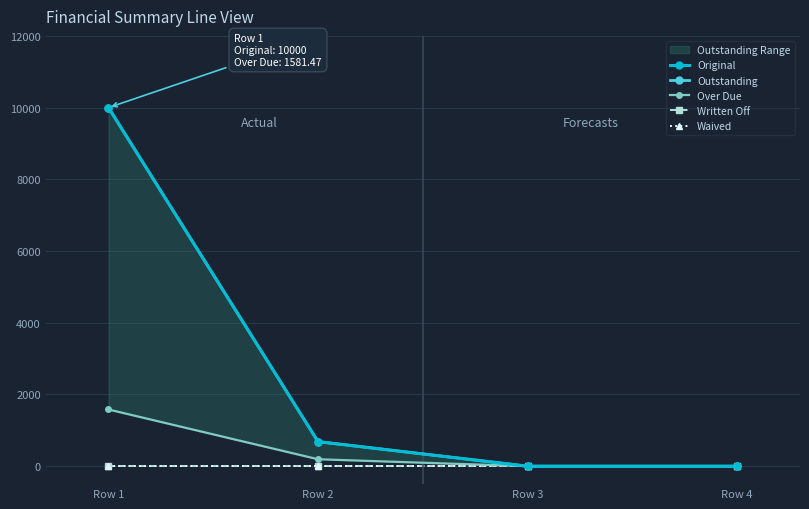

Reading left to right, extract all data points from this chart.

Original: 10000.0	685.1	0.0	0.0
Outstanding: 10000.0	685.1	0.0	0.0
Over Due: 1581.5	194.0	0.0	0.0
Written Off: 0.0	0.0	0.0	0.0
Waived: 0.0	0.0	0.0	0.0